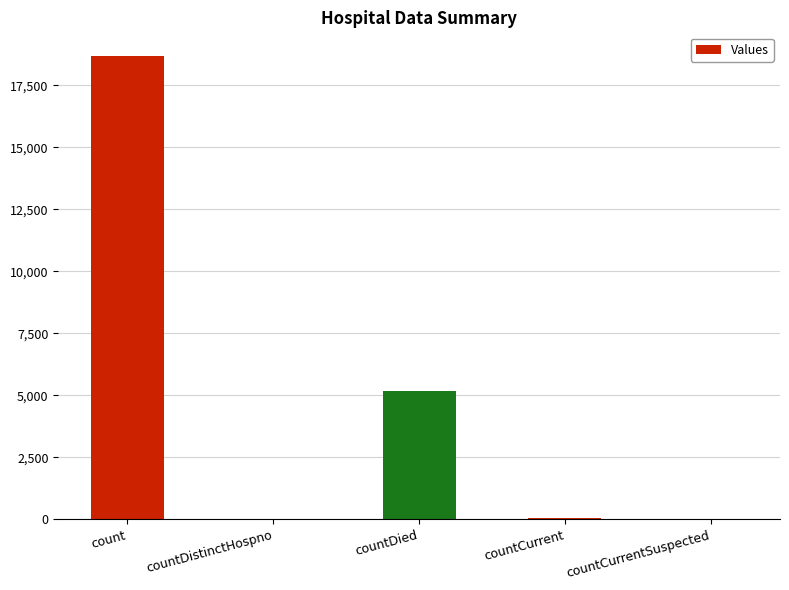

Are the bars grouped side by side (vs. stacked)?

No